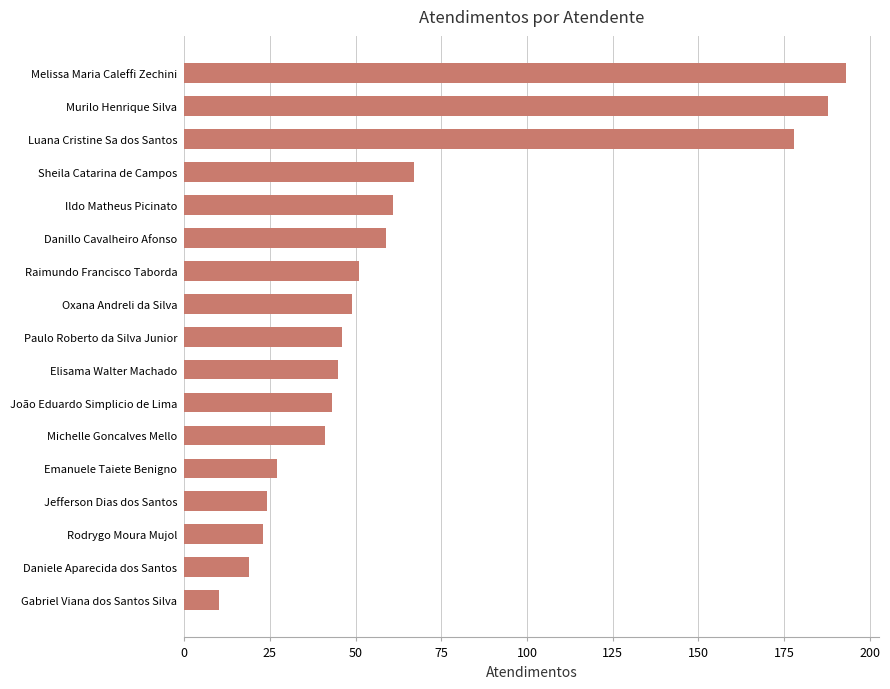

At which label is the value closest to 101?

Sheila Catarina de Campos